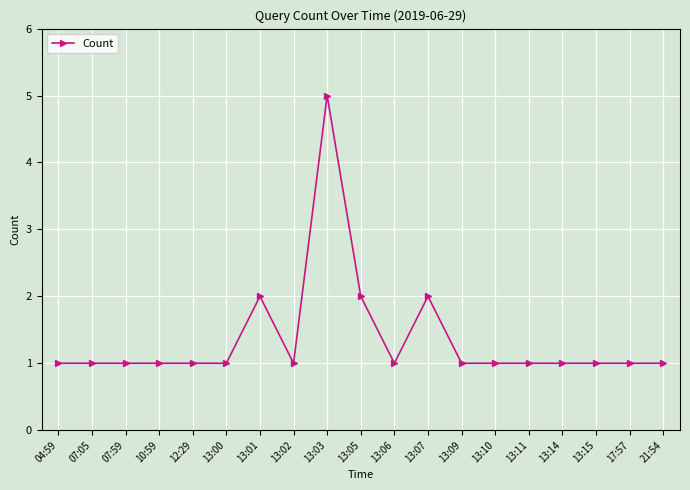

How many data points does each series have?

19